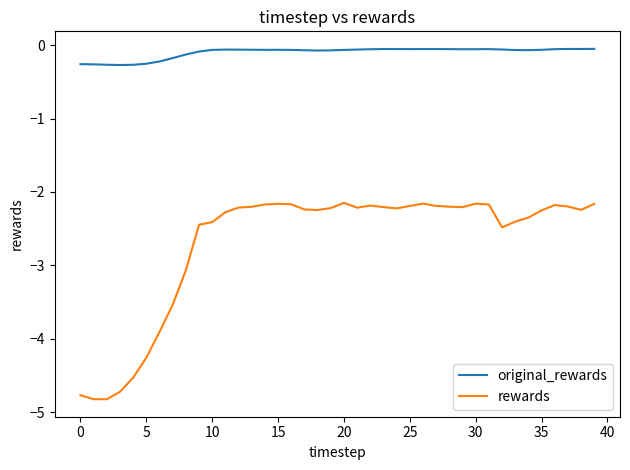

What is the smallest value displayed?

-4.8